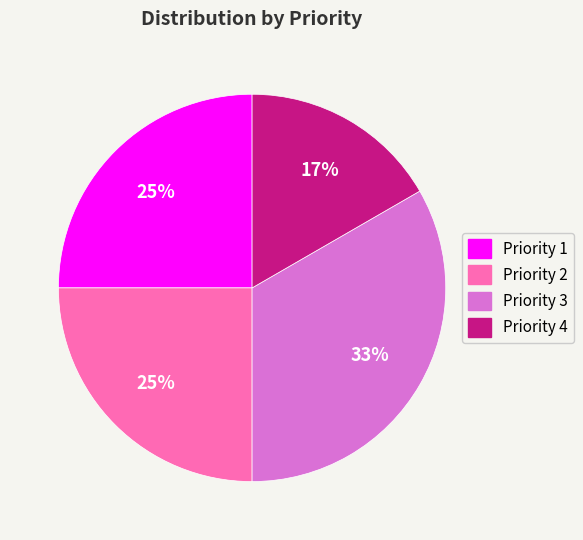

To the nearest percent, what is the average slice percentage?

25%